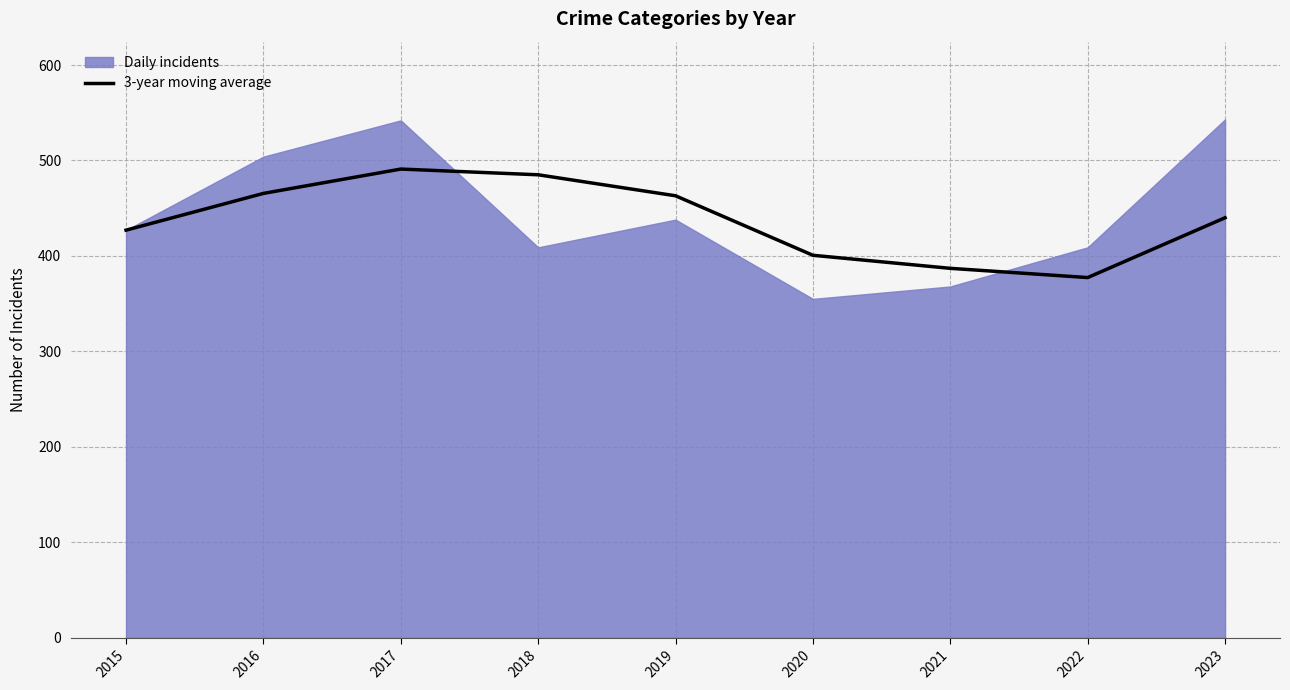

List the series in order of their peak value, lowest first.

3-year moving average, Daily incidents